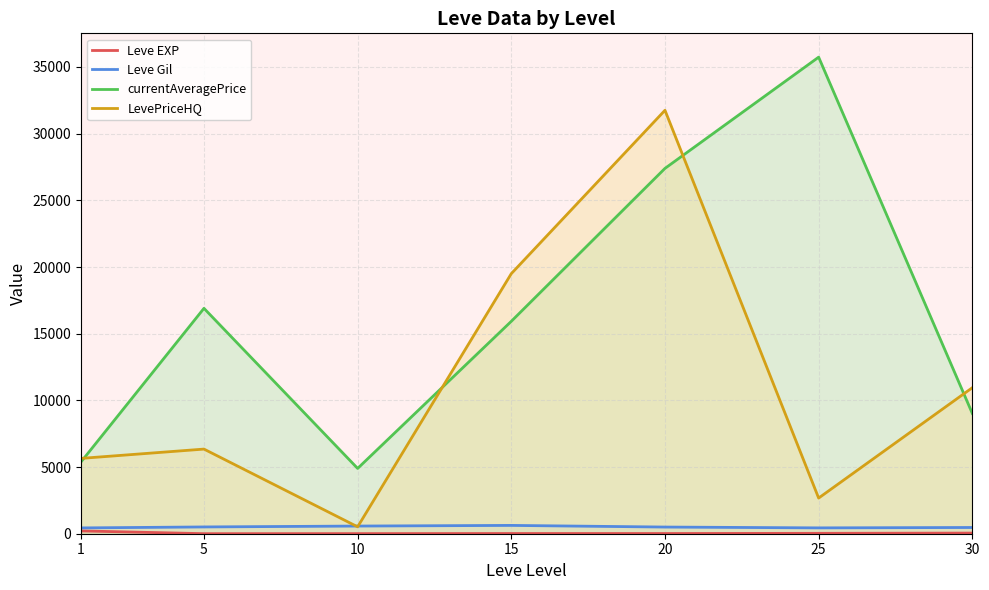

True or false: LevePriceHQ and Leve EXP cross at least once.

False